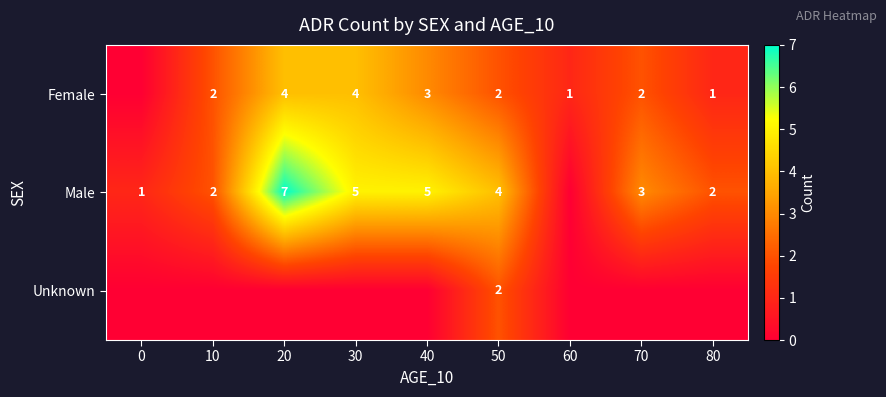

What is the sum of the Male values at 20 and 50?

11